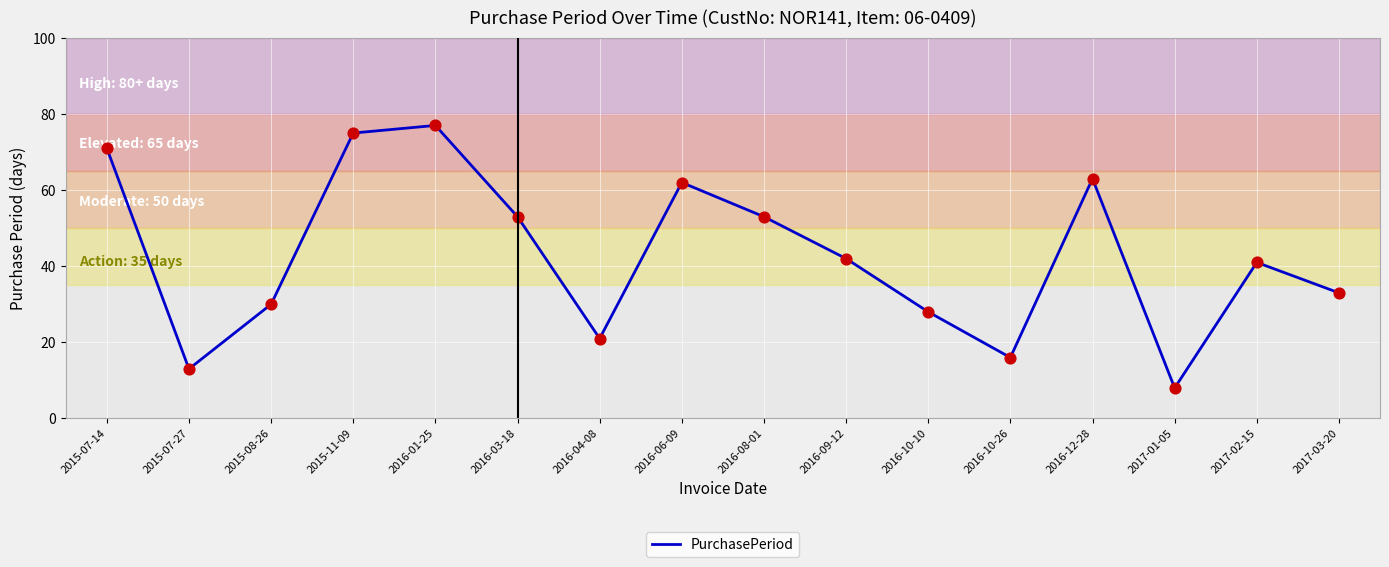

Which has a higher value, 2016-10-26 or 2016-12-28?

2016-12-28